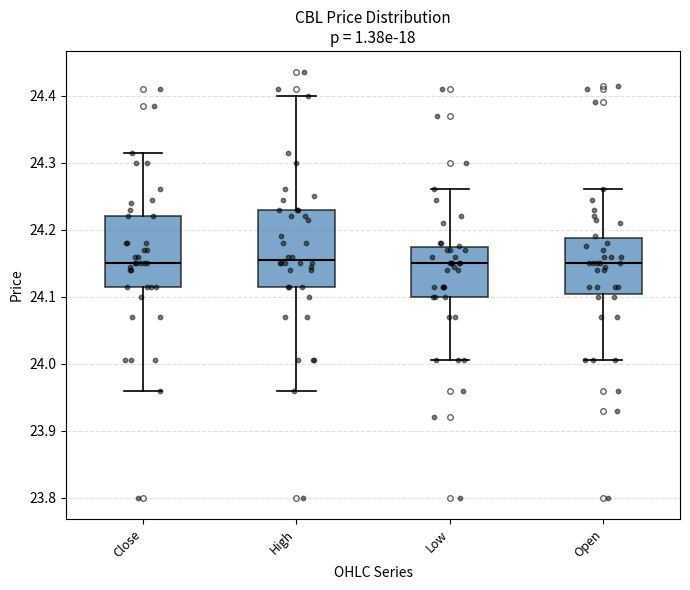

Where is the upper edge of the box for High on the y-axis? The values are not printed on the chart, so give them approximately, as read against the axis.

24.23